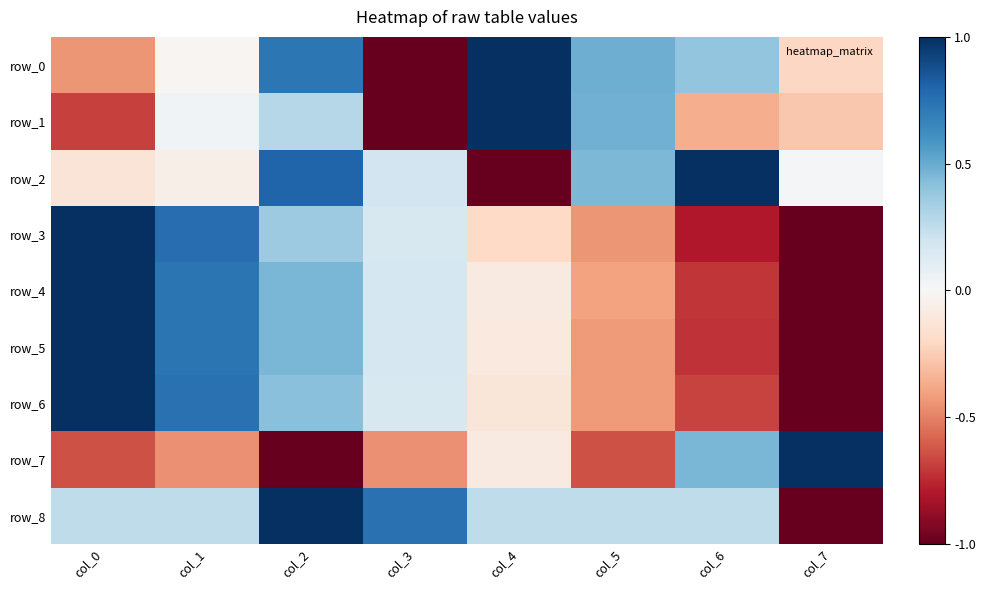

The value of row_2 at col_6 is 1.5. True or false?

False